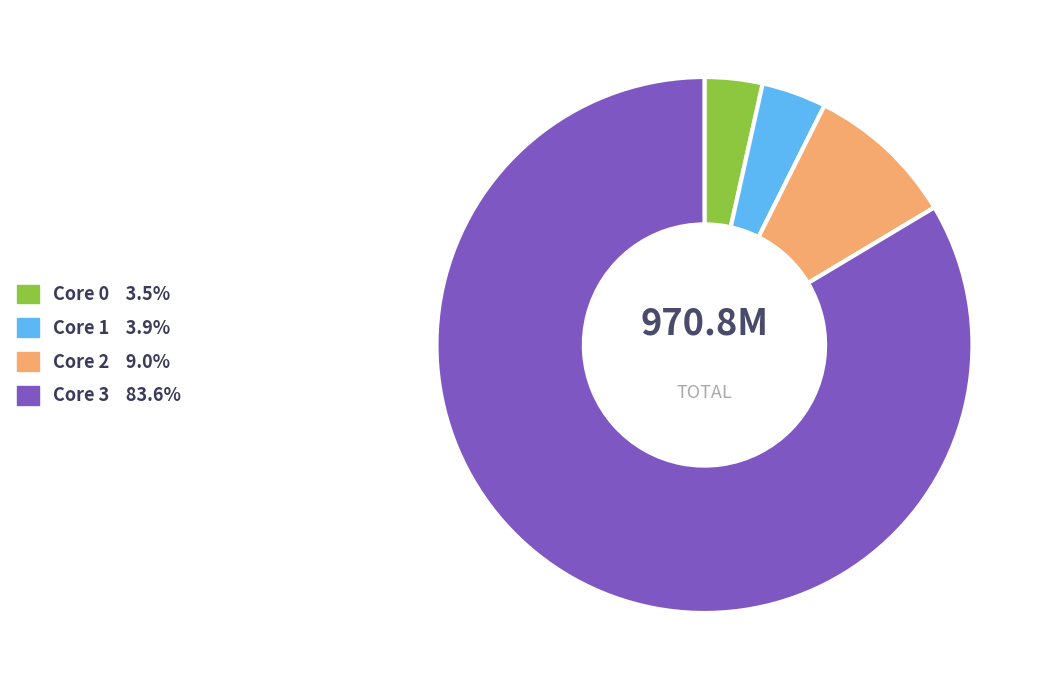

Does any single category account for the majority?

Yes